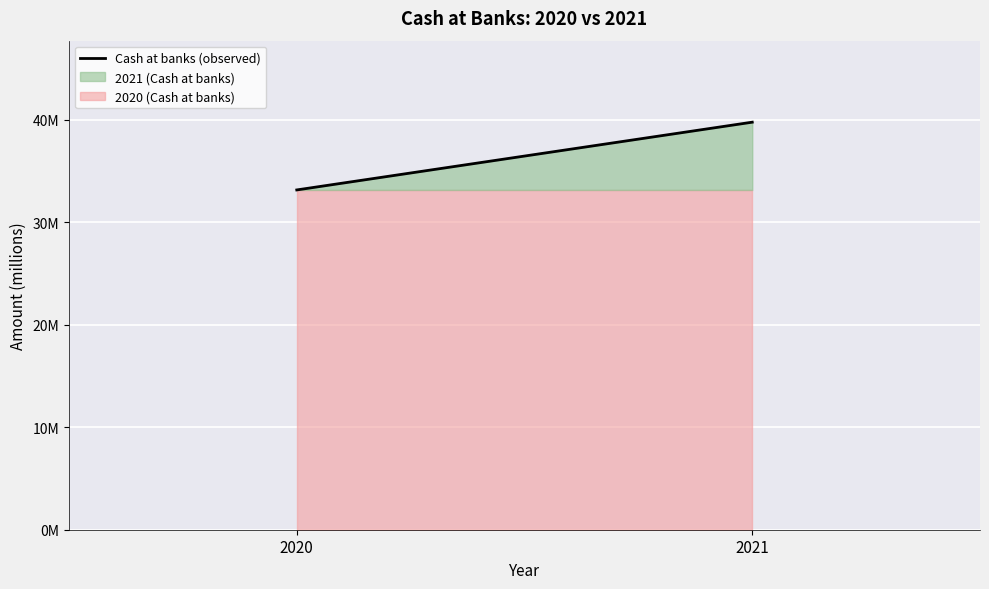

Reading left to right, extract all data points from this chart.

33141783	39750963